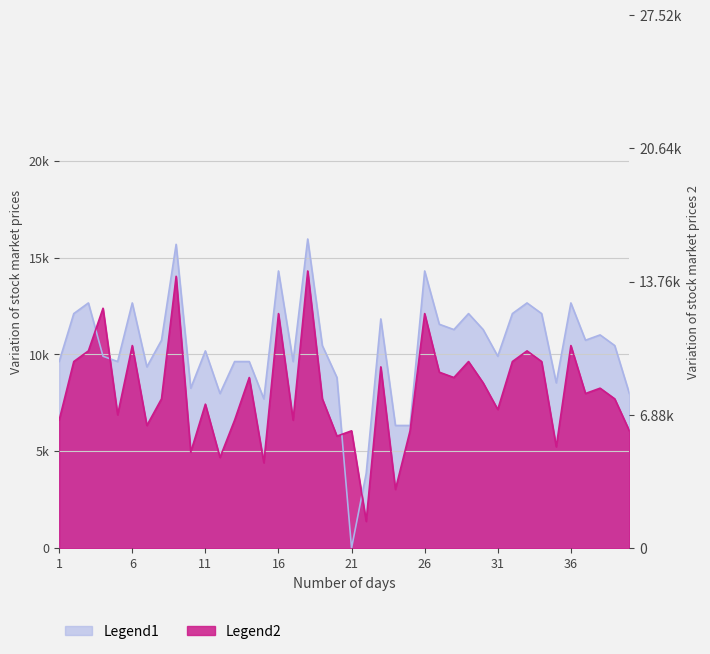

At 37, list the series in order from smallest to largest.

Legend2, Legend1